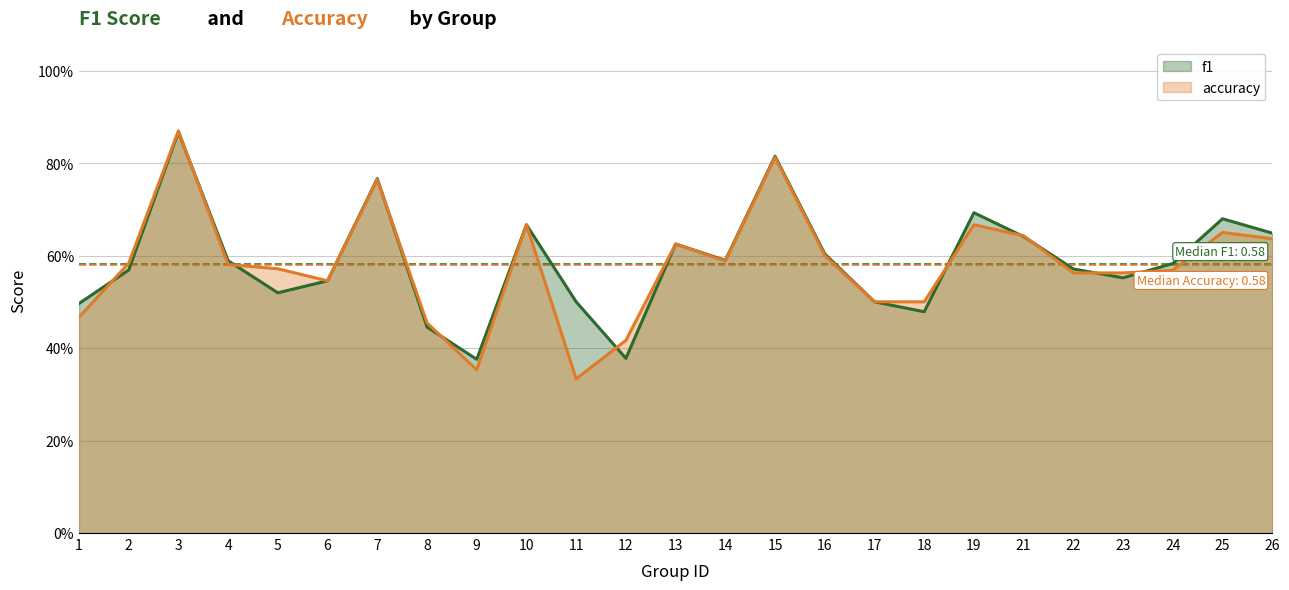

How many interior local peaks does the f1 series have?

7